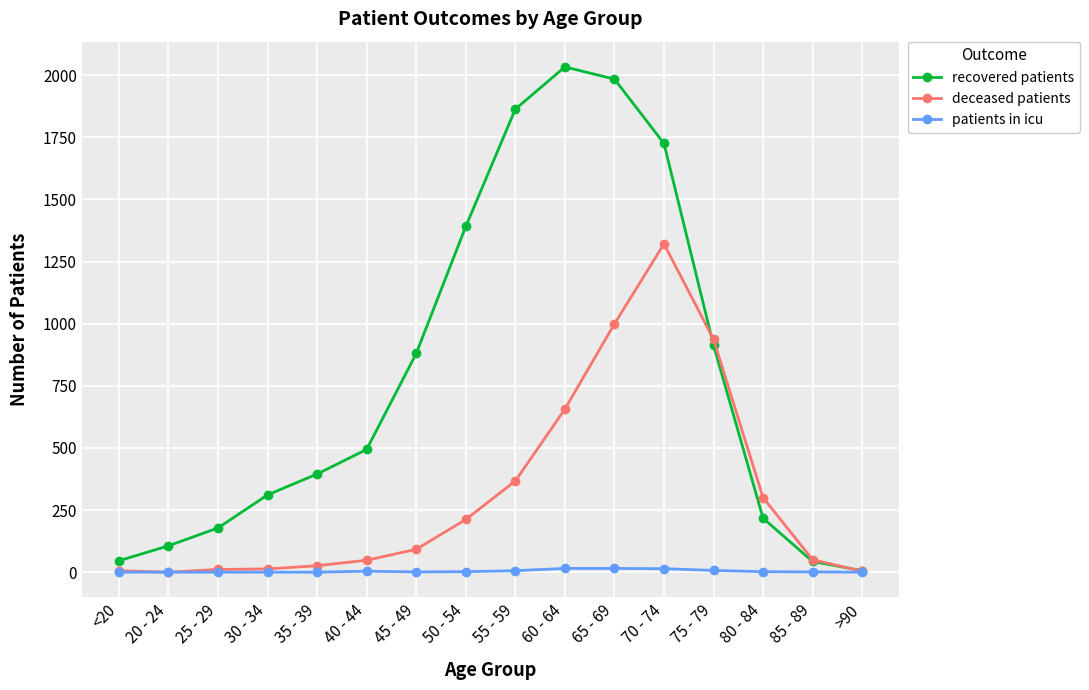

How many data points in deceased patients are less than 92?

8